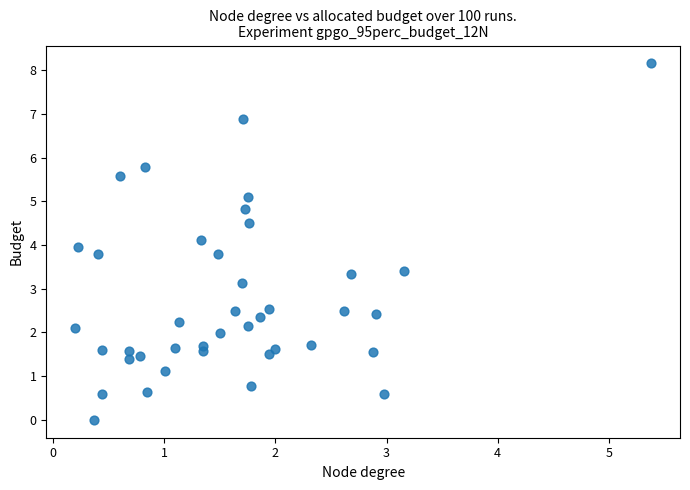

What is the range of Y values (max minus min)?

8.2